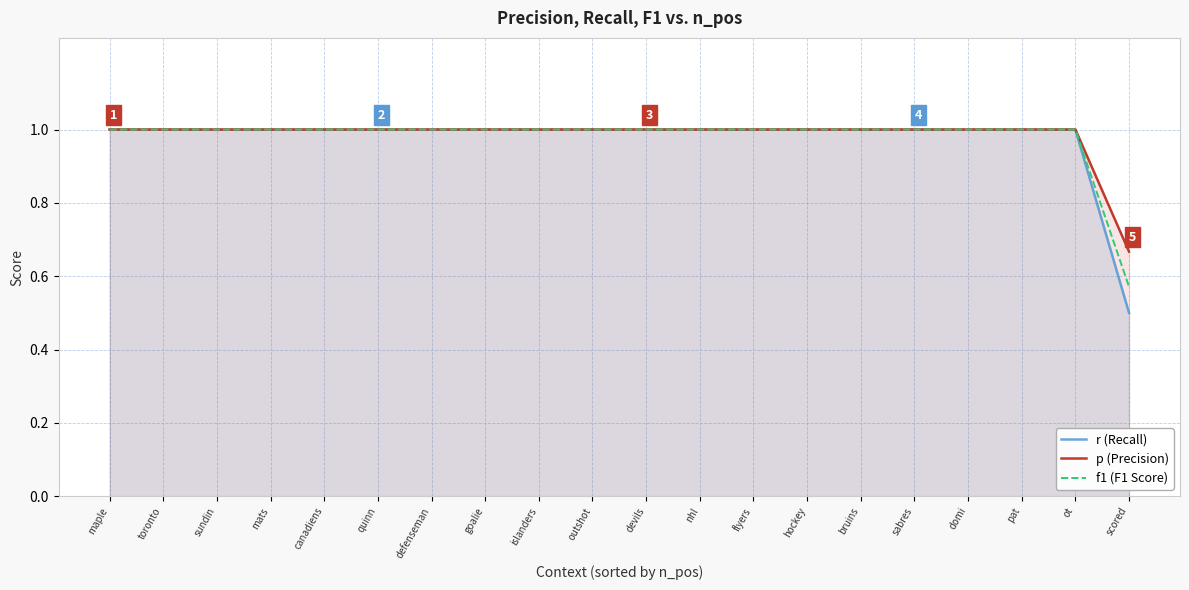

What is the difference between the maximum and minimum values in the f1 (F1 Score) series?

0.4